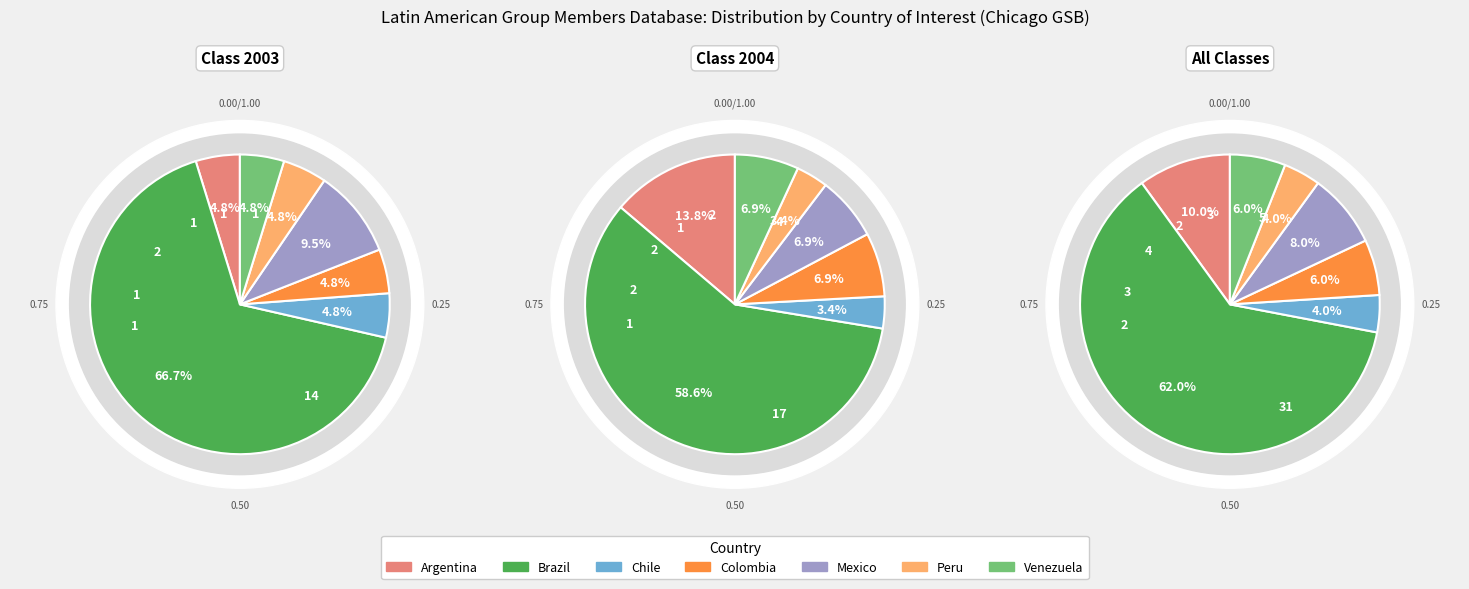

How many segments does this pie chart have?

7